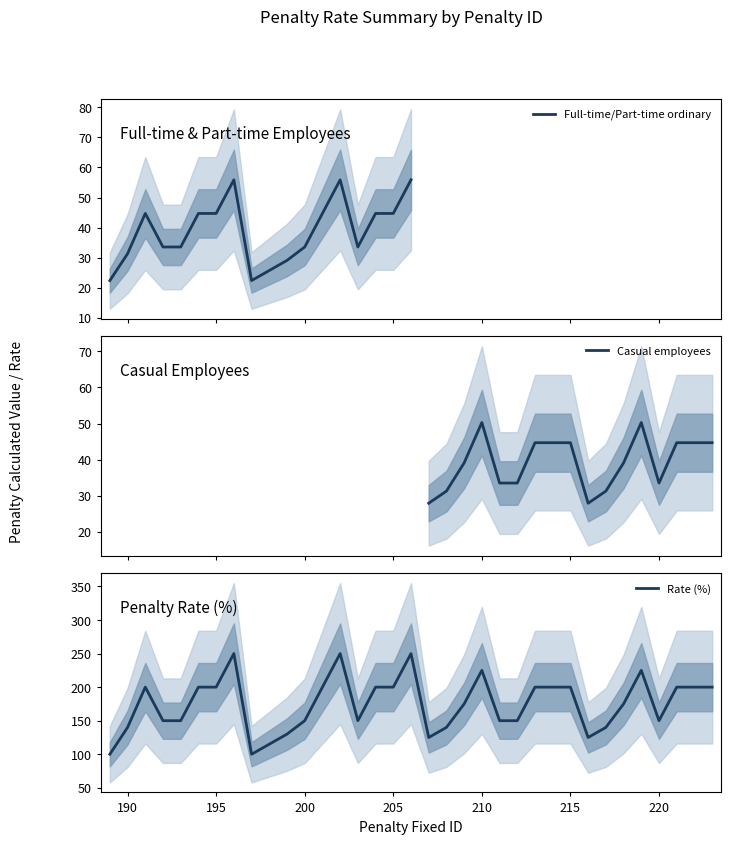

True or false: Rate (%) has a value of 200 at 215.

True